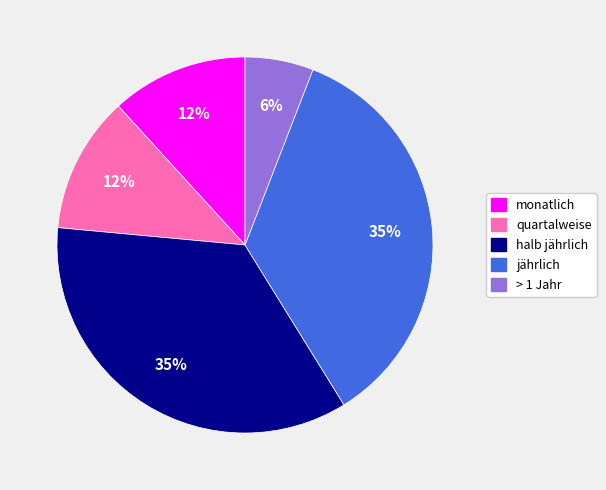

Is quartalweise the majority of the pie?

No